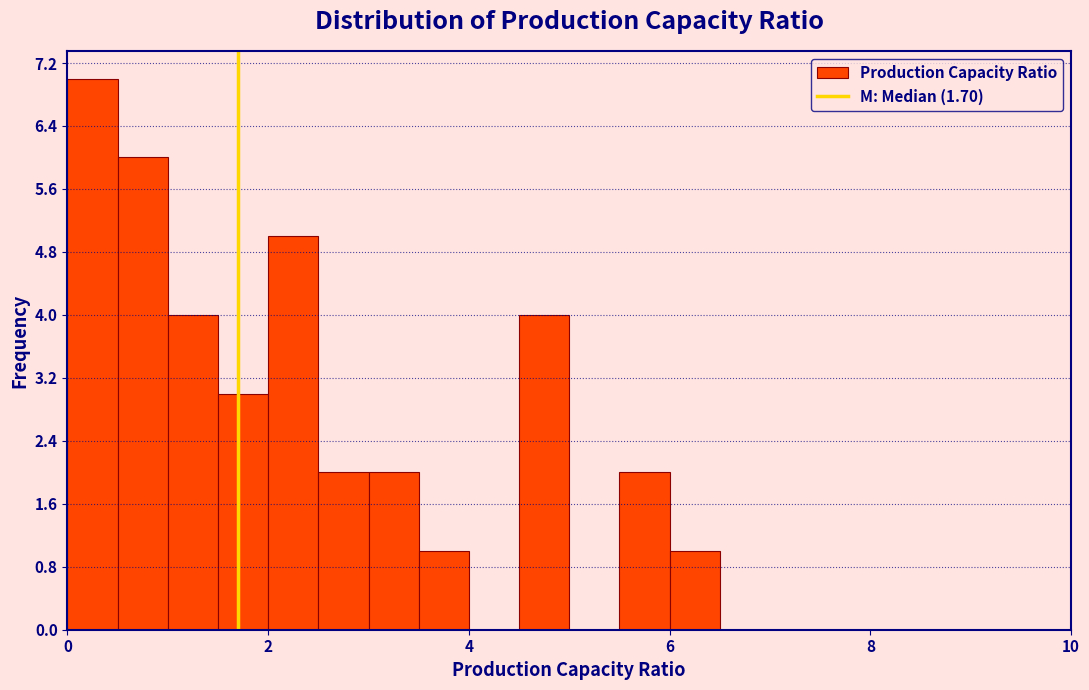

Around what value on the x-axis is the tallest bar? Give the approximate position of its centre, as read against the axis.

0.2